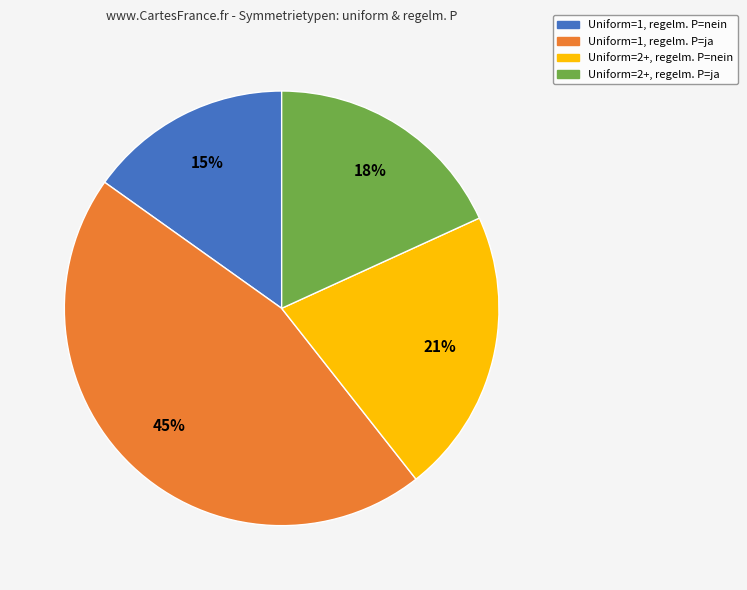

How many segments does this pie chart have?

4